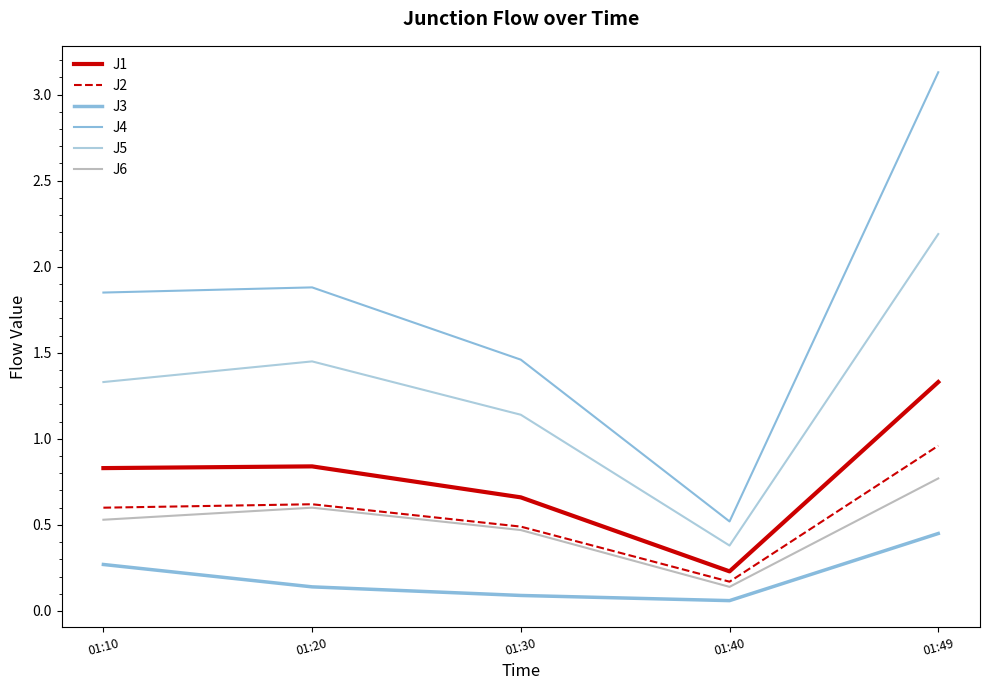

Count the J6 values in the range 0 to 1.

5